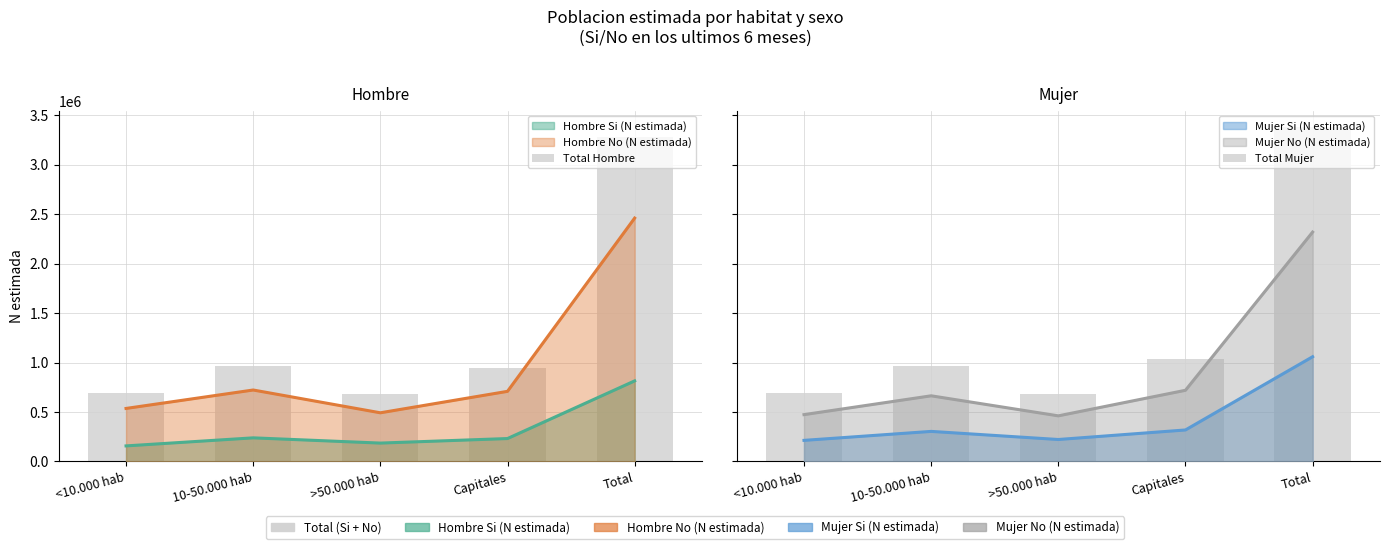

Read the Total Mujer value at <10.000 hab.

687426